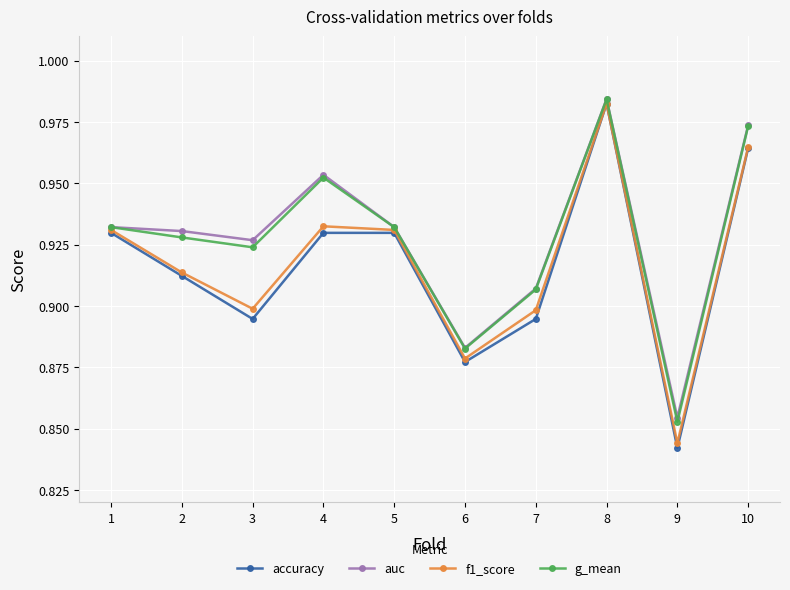

What is the sum of all auc values?

9.3